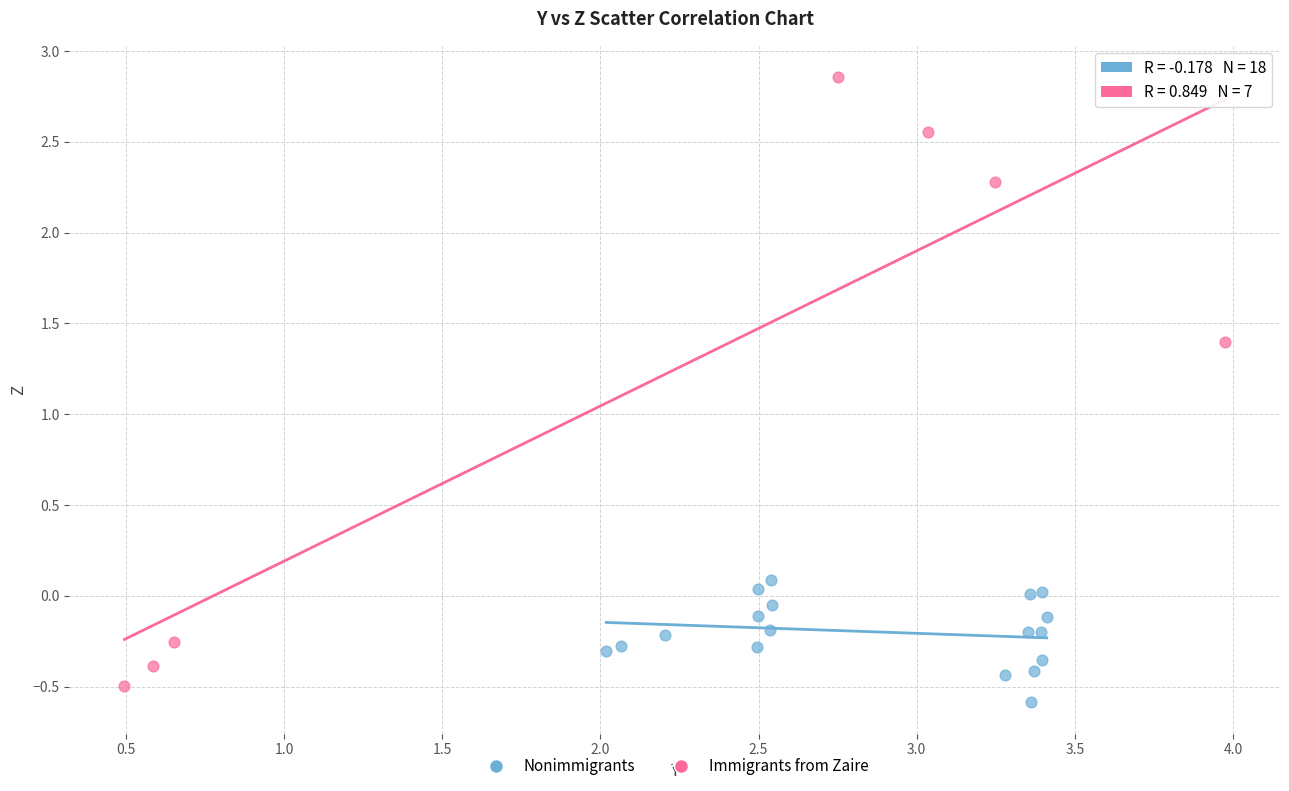

What are all the series names shown in the legend?

Nonimmigrants, Immigrants from Zaire